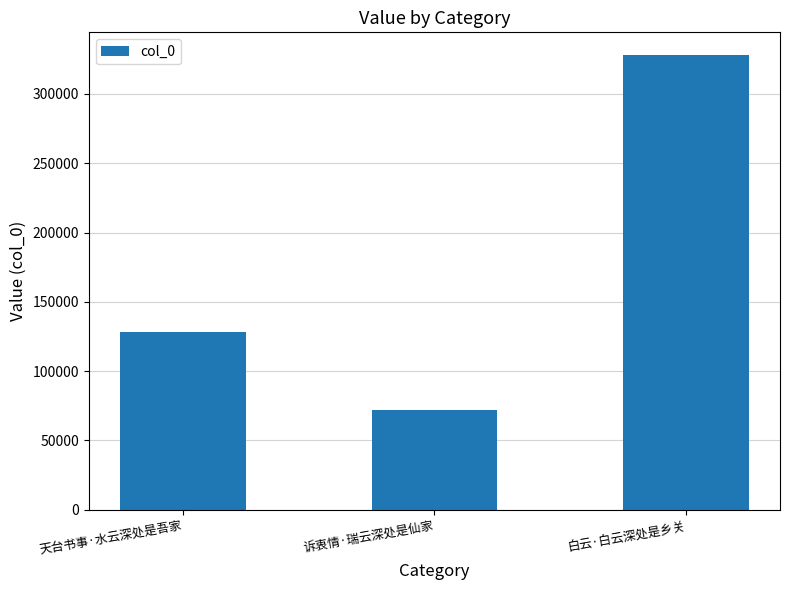

Reading right to left, transcribe all the data shown in this chart.

白云·白云深处是乡关=327960	诉衷情·瑞云深处是仙家=71951	天台书事·水云深处是吾家=128036